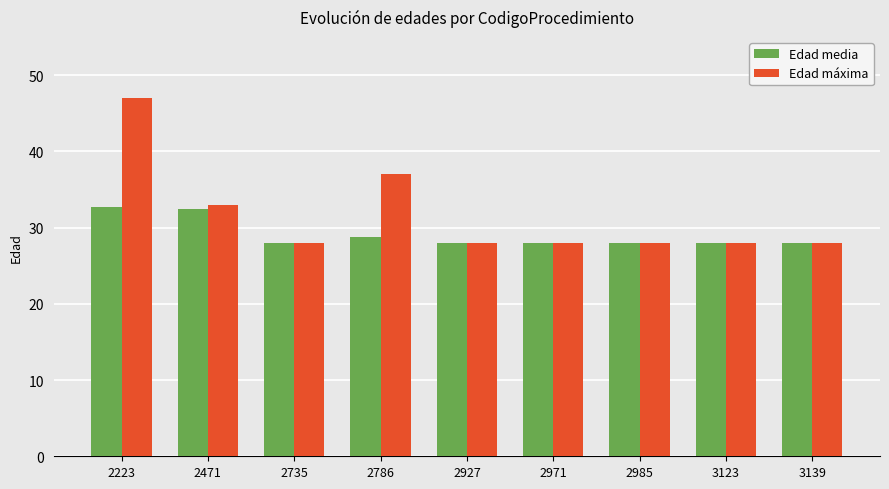

What is the sum of all Edad máxima values?

285.0